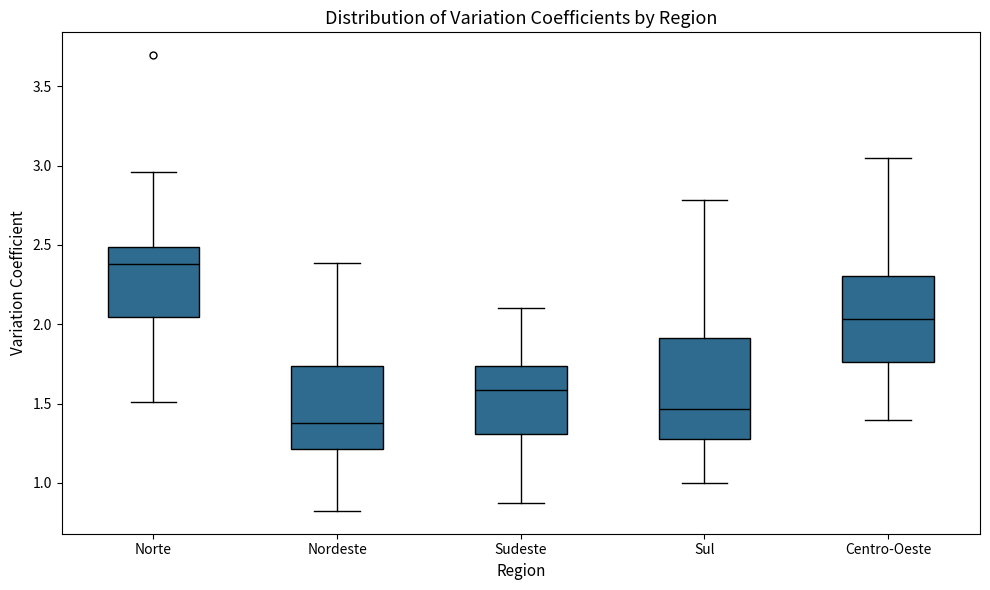

Reading left to right, read every box against the y-axis: the position of its median line, the range the box covers, and the ends of its whiskers. The values are not printed on the chart, so give them approximately, as read against the axis.

Norte: median 2.40, box 2.05 to 2.50, whiskers 1.50 to 2.95
Nordeste: median 1.40, box 1.20 to 1.75, whiskers 0.80 to 2.40
Sudeste: median 1.60, box 1.30 to 1.75, whiskers 0.85 to 2.10
Sul: median 1.45, box 1.30 to 1.90, whiskers 1.00 to 2.80
Centro-Oeste: median 2.05, box 1.75 to 2.30, whiskers 1.40 to 3.05